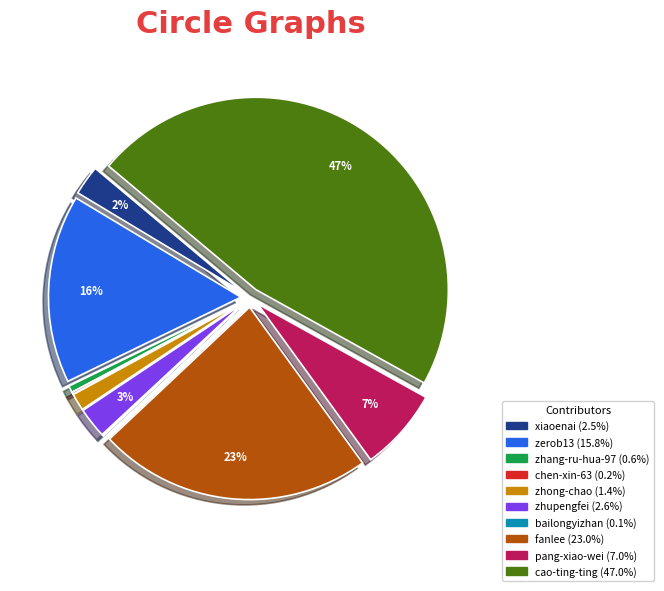

Is there any slice that represents more than half of the pie?

No